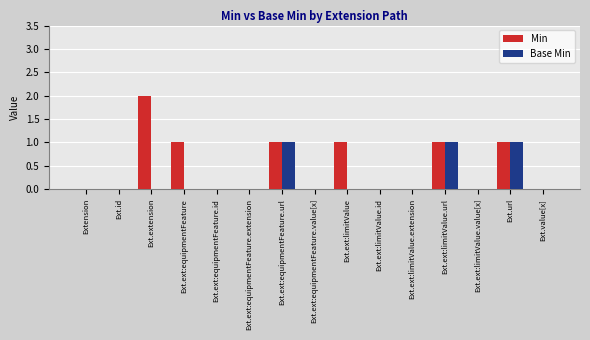

What are all the series names shown in the legend?

Min, Base Min